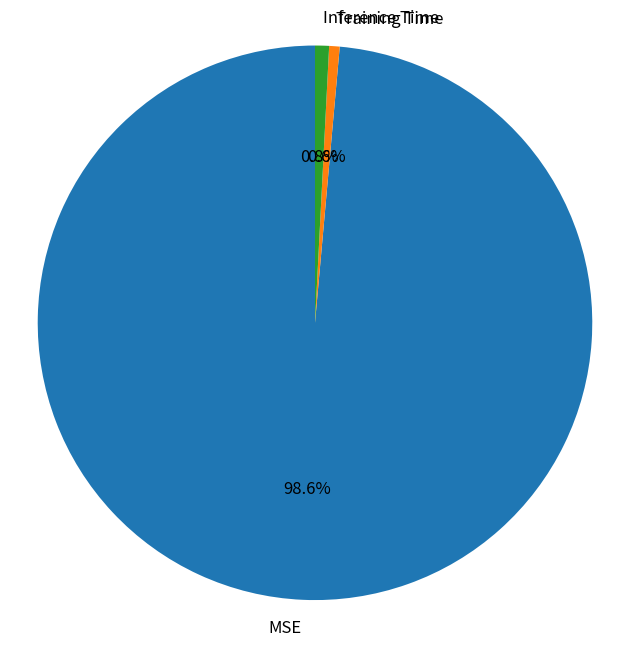

How much of the chart is everything except Training Time?

99.4%